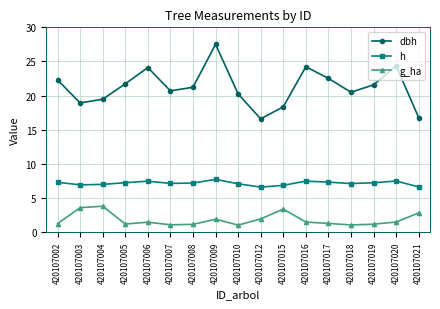

Rank the series by their average value, from lowest to highest.

g_ha, h, dbh